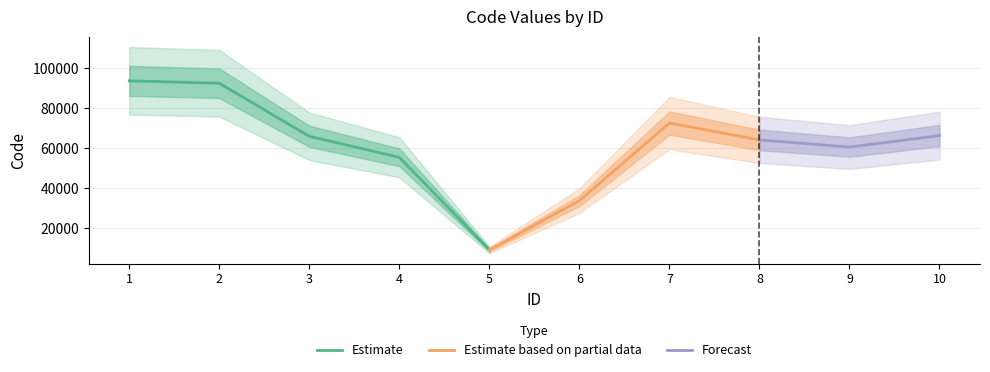

Rank the categories by value from highest to lowest.

1, 2, 7, 10, 3, 8, 9, 4, 6, 5